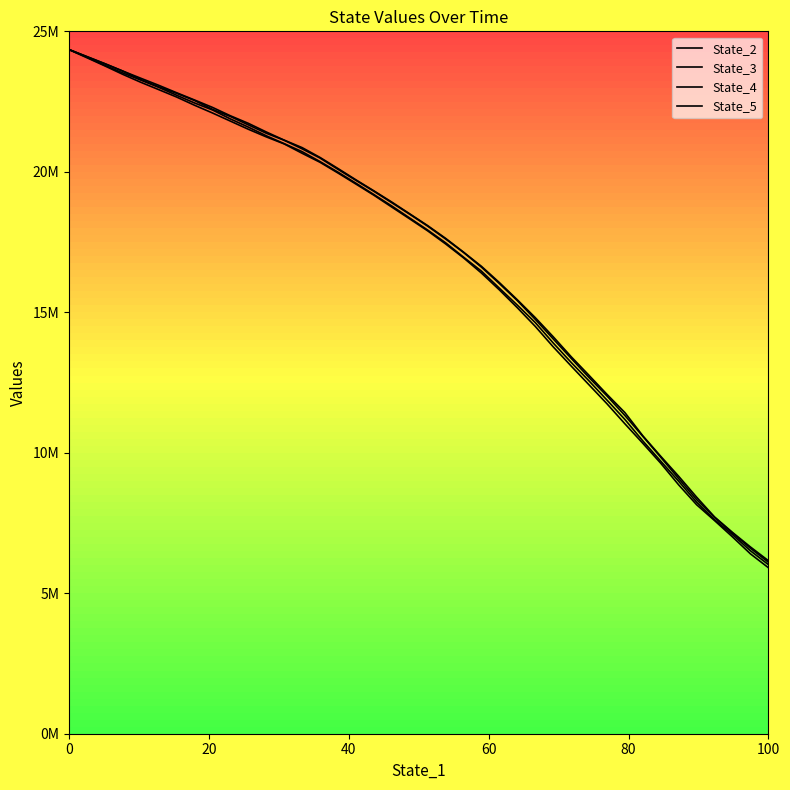

Reading left to right, list all the values displayed in this chart.

State_2: 24351153.4	24101211.0	23847945.3	23585177.2	23330655.5	23079615.3	22814691.1	22556025.4	22292593.5	21993962.4	21725207.7	21418274.0	21127235.4	20860990.4	20510396.3	20116633.5	19714734.9	19323355.8	18923208.2	18504401.5	18085033.3	17632263.7	17141087.5	16635519.2	16057200.3	15445313.5	14810480.6	14130083.8	13420492.4	12754661.4	12078708.8	11429508.3	10602393.4	9872340.9	9161827.8	8419111.4	7714922.3	7165386.8	6647326.6	6159495.7
State_3: 24351556.4	24095737.0	23846716.2	23583796.1	23282937.7	23027335.5	22793580.5	22538070.0	22223777.6	21968585.1	21670831.1	21373249.6	21122863.8	20817589.4	20488435.0	20087983.7	19695294.8	19307070.8	18900074.7	18489463.0	18065920.8	17610435.7	17130308.6	16605447.8	16021538.0	15414923.0	14749763.9	14052693.4	13362077.0	12676878.8	12021204.4	11325626.5	10582942.7	9837648.5	9078624.9	8334145.7	7699044.4	7139161.7	6600703.6	6103805.9
State_4: 24350425.2	24077908.9	23787539.7	23518703.0	23266442.2	23007951.9	22725243.9	22450289.9	22201599.7	21881737.0	21590835.5	21282333.3	21001507.1	20716396.1	20363070.2	19986798.2	19594019.8	19190971.6	18782777.4	18354505.5	17926750.4	17473773.2	16962331.2	16464370.2	15857399.6	15255974.6	14633626.4	13908600.0	13217544.6	12556795.4	11874906.5	11184599.9	10420345.2	9699706.6	8984593.4	8239348.8	7617152.2	7084815.5	6511607.5	6019708.9
State_5: 24349386.1	24059436.2	23768813.4	23468299.6	23187207.5	22925648.6	22661600.7	22368906.7	22093784.2	21804274.6	21514362.3	21243056.5	20992266.7	20659003.6	20337859.7	19956817.7	19563316.9	19167105.2	18744340.7	18323911.9	17898262.8	17433456.3	16937785.5	16395815.9	15796650.2	15162092.2	14498072.6	13770642.9	13088826.4	12416978.4	11743480.7	11029860.5	10335475.1	9625713.0	8855554.9	8149566.6	7585532.6	7004944.5	6401424.4	5909425.9